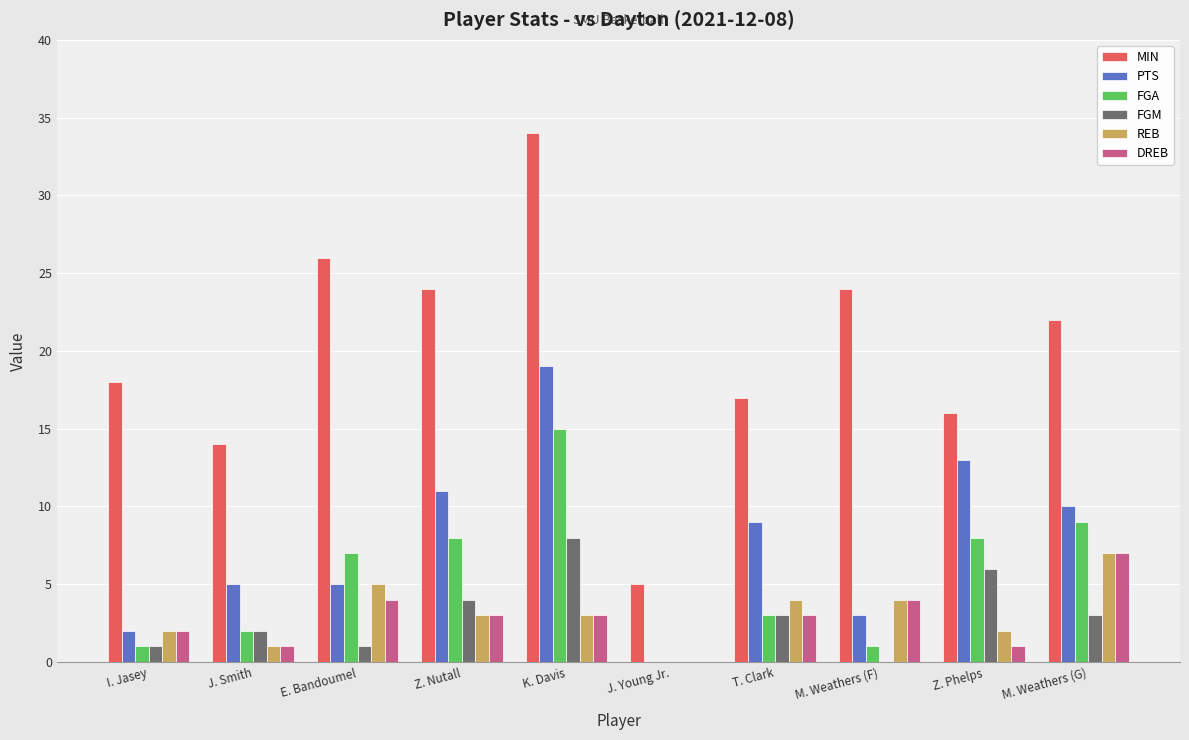

What is the maximum value shown in the chart?

34